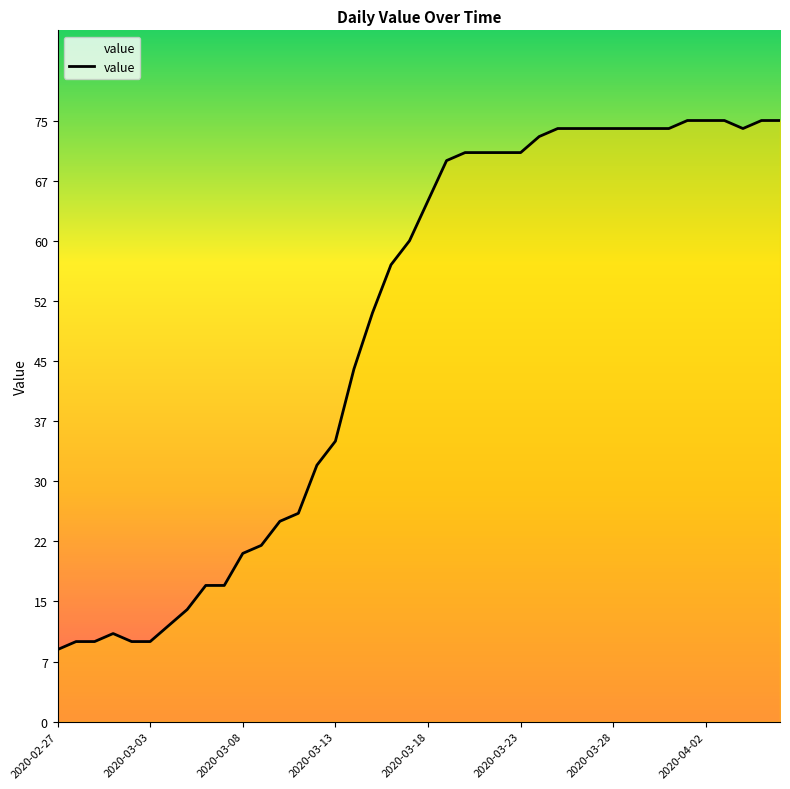

What is the greatest value displayed?

75